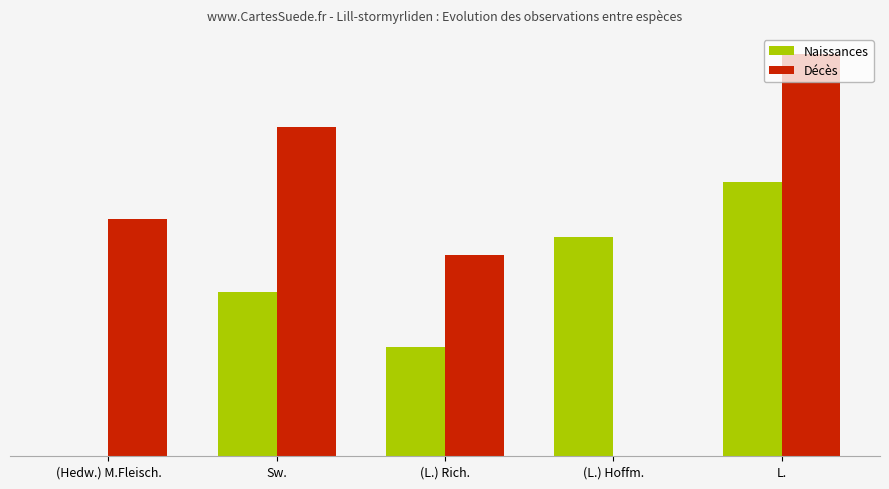

Which category has the highest value across all series?

L.